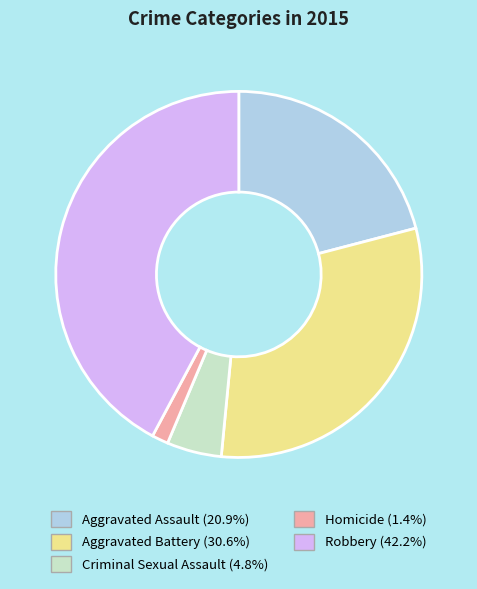

Is there any slice that represents more than half of the pie?

No